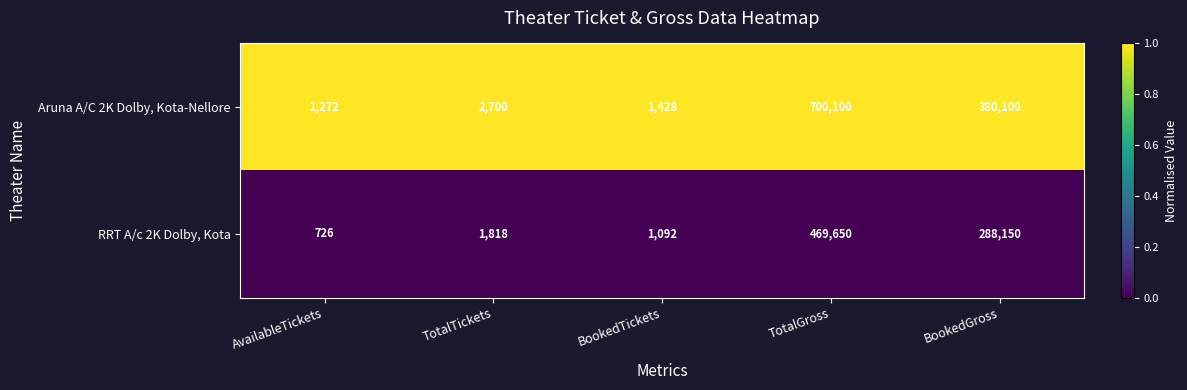

What is the difference between the highest and lowest values at TotalGross?

230450